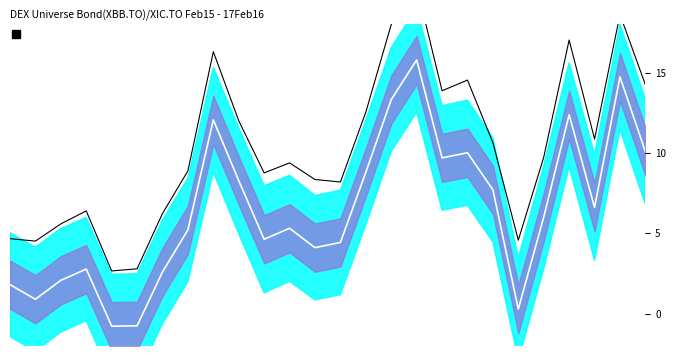

Reading left to right, extract all data points from this chart.

center_line: 0=1.8	1=0.9	2=2.1	3=2.8	4=-0.8	5=-0.7	6=2.6	7=5.2	8=12.1	9=8.3	10=4.6	11=5.3	12=4.1	13=4.4	14=8.8	15=13.3	16=15.8	17=9.7	18=10.0	19=7.7	20=0.3	21=6.0	22=12.4	23=6.6	24=14.7	25=10.1
signal: 0=4.7	1=4.5	2=5.6	3=6.4	4=2.7	5=2.8	6=6.2	7=8.9	8=16.3	9=12.0	10=8.8	11=9.4	12=8.3	13=8.2	14=12.5	15=18.0	16=20.4	17=13.9	18=14.5	19=10.6	20=4.6	21=9.7	22=17.0	23=10.9	24=18.6	25=14.2